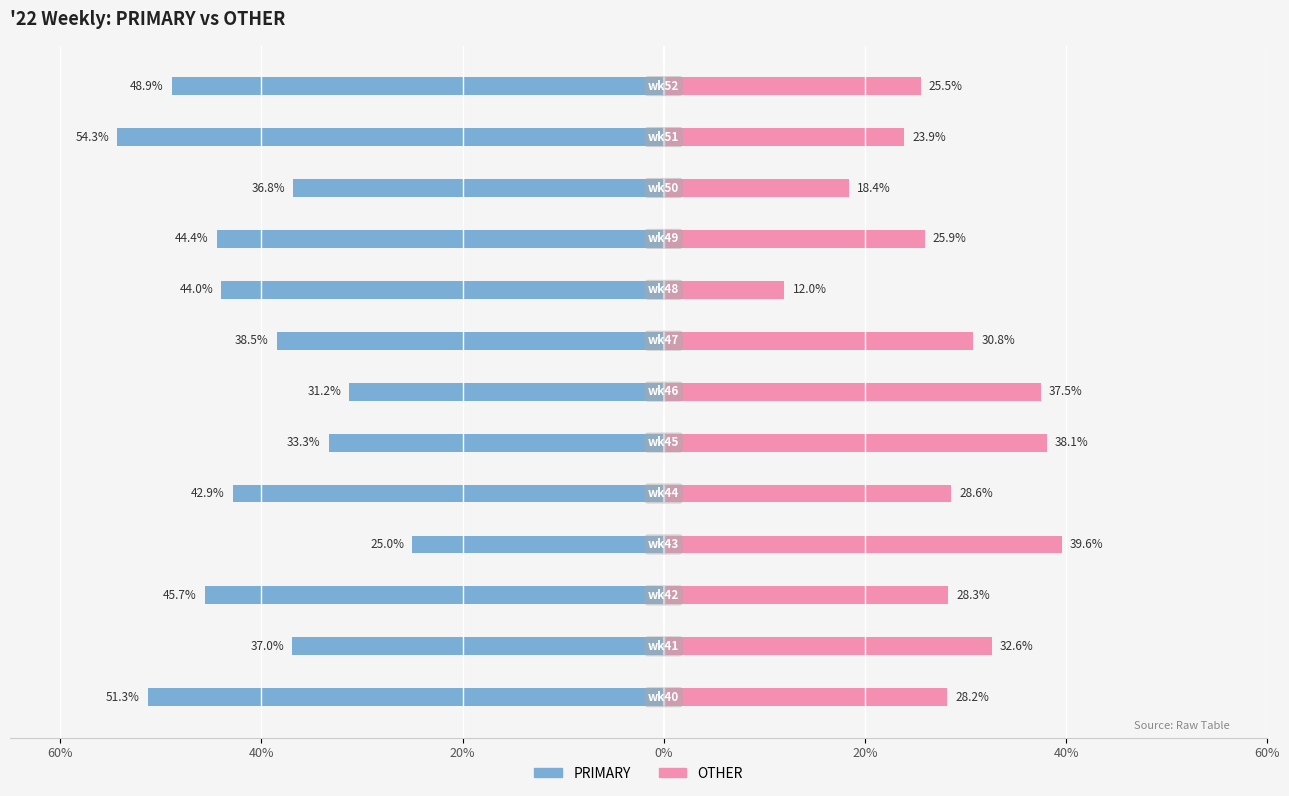

What is the approximate value of OTHER at 9?

25.9